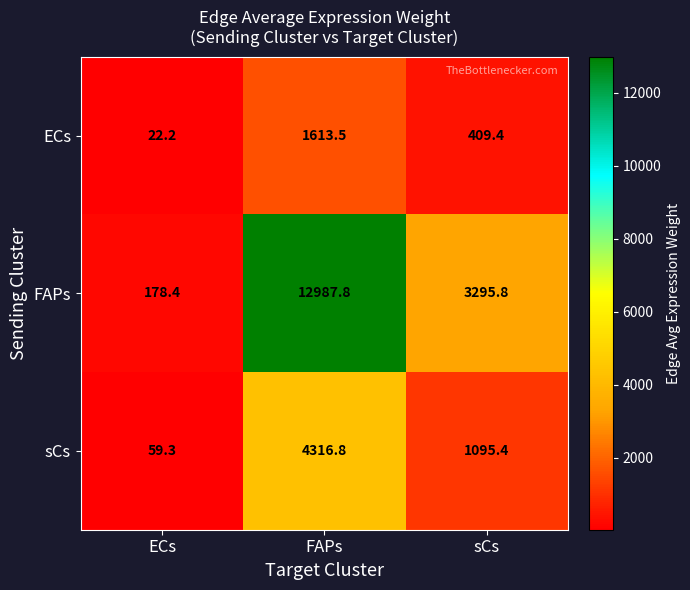

At which label does sCs first exceed 1095?

FAPs